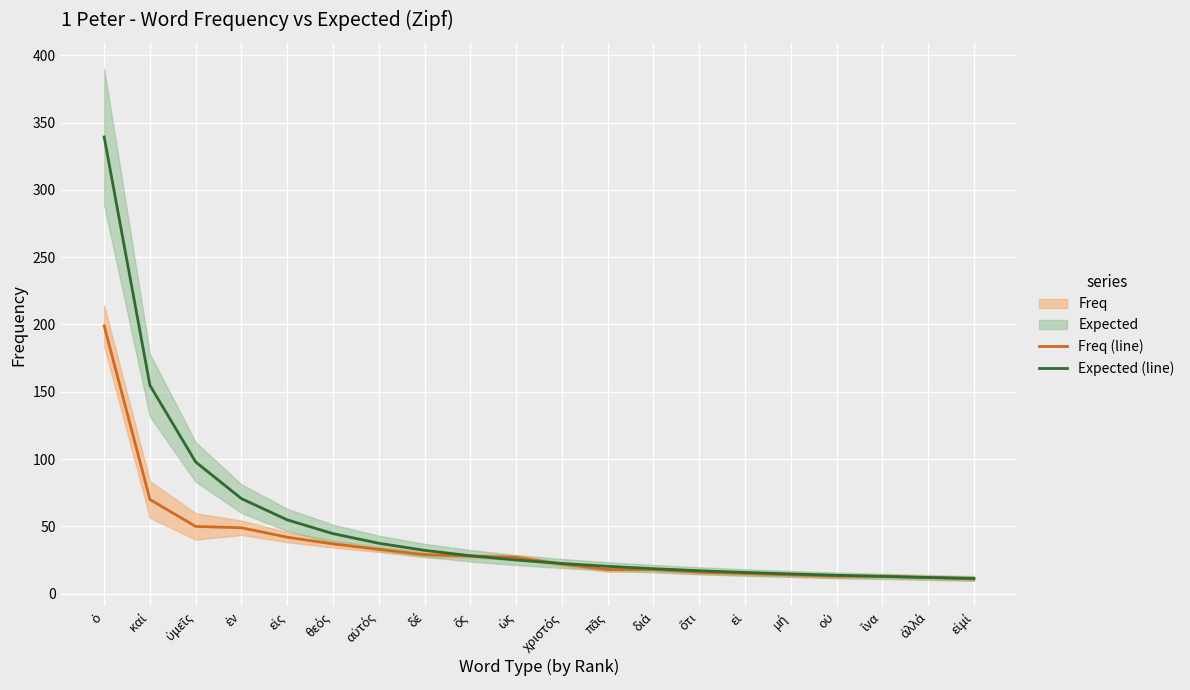

How many lines are shown in the chart?

2